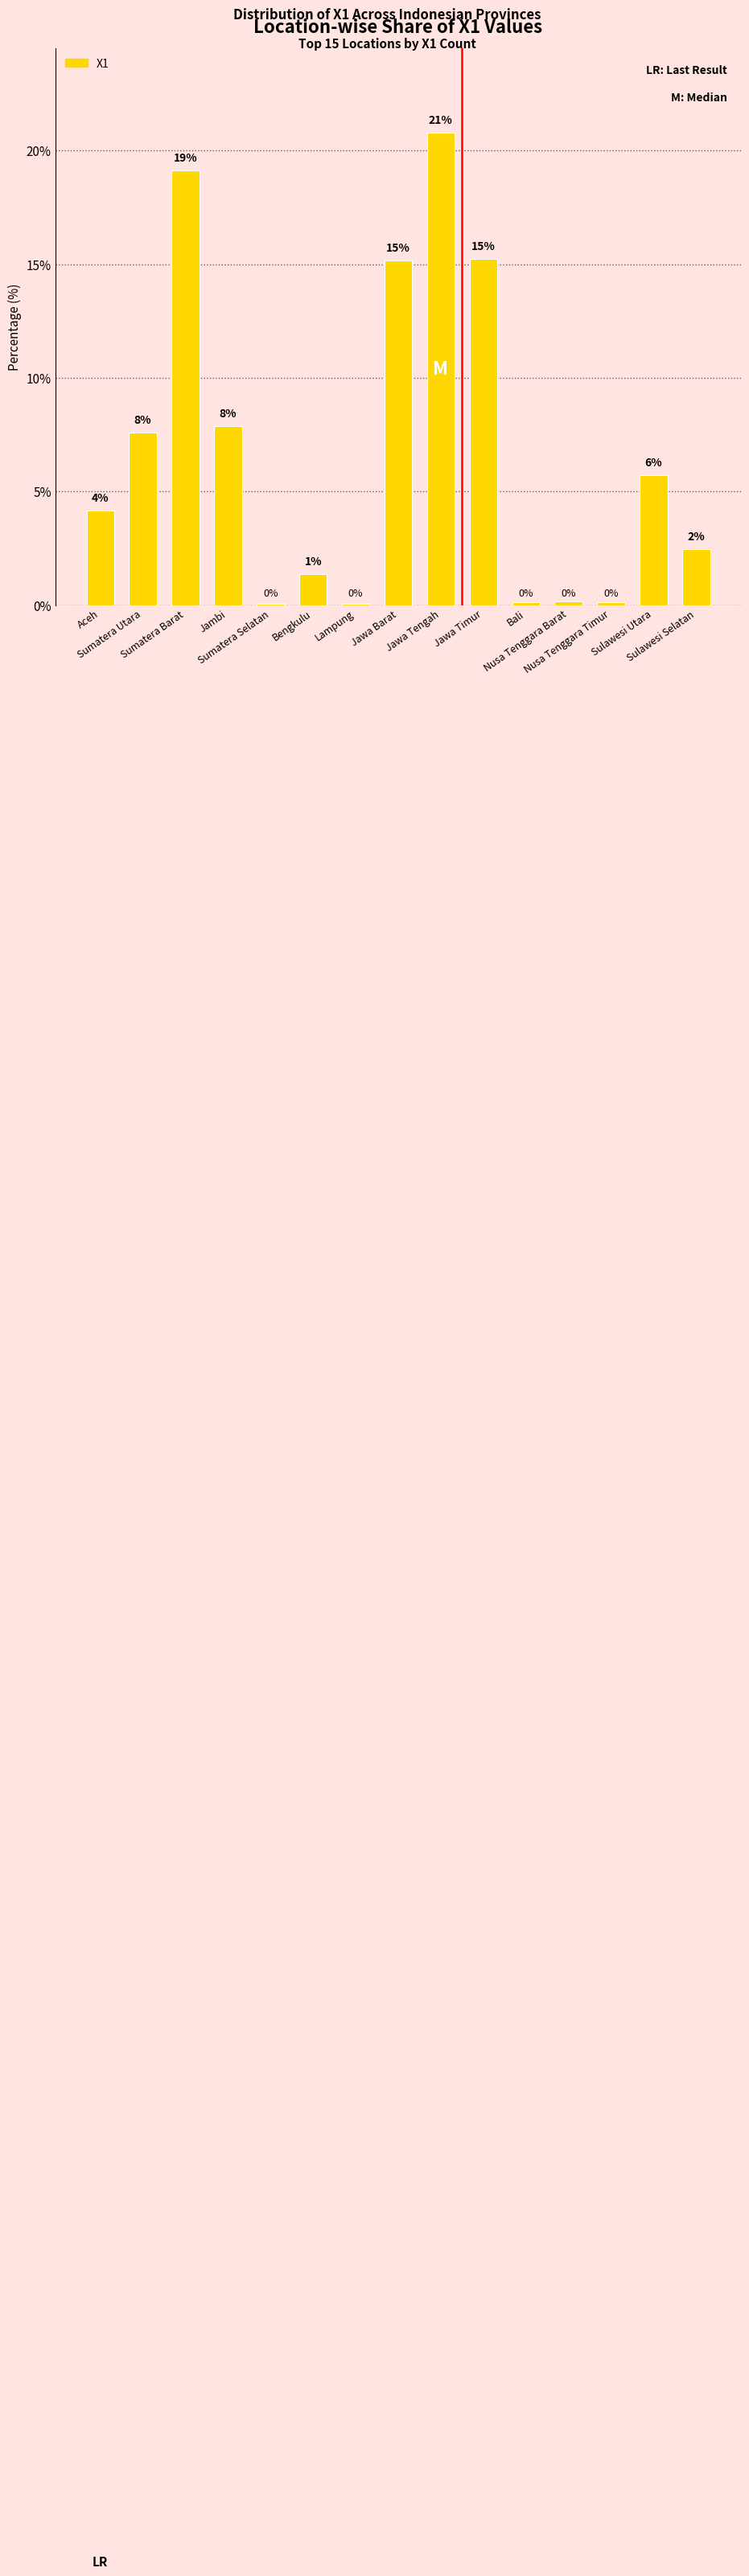

What is the label of the 11th bar from the left?

Bali